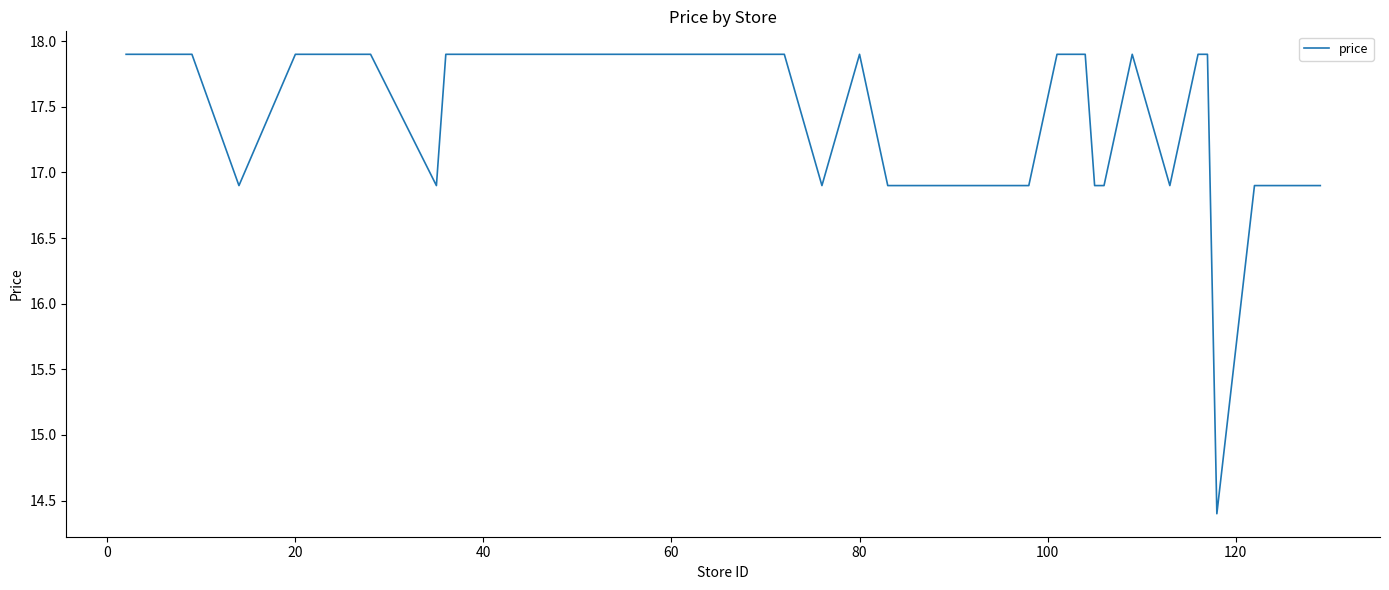

What is the maximum value shown in the chart?

17.9